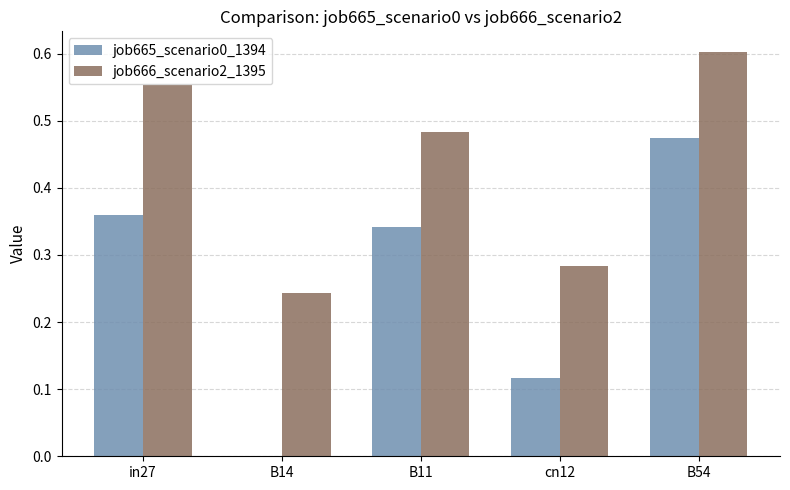

At which category does the chart reach its peak across all series?

B54